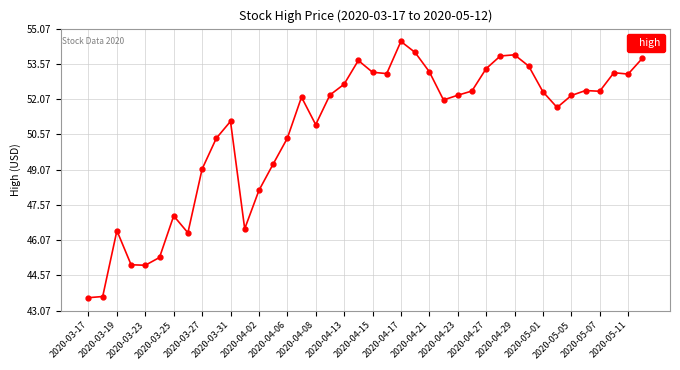

What is the maximum value shown in the chart?

54.5